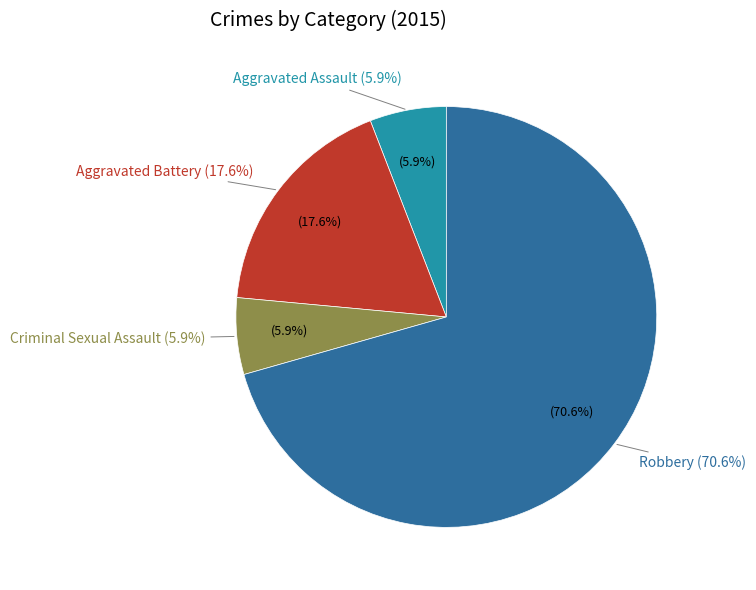

Is it true that Aggravated Assault is 6% of the pie?

True